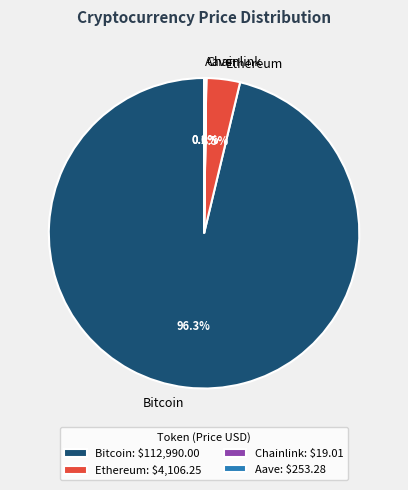

Is there any slice that represents more than half of the pie?

Yes